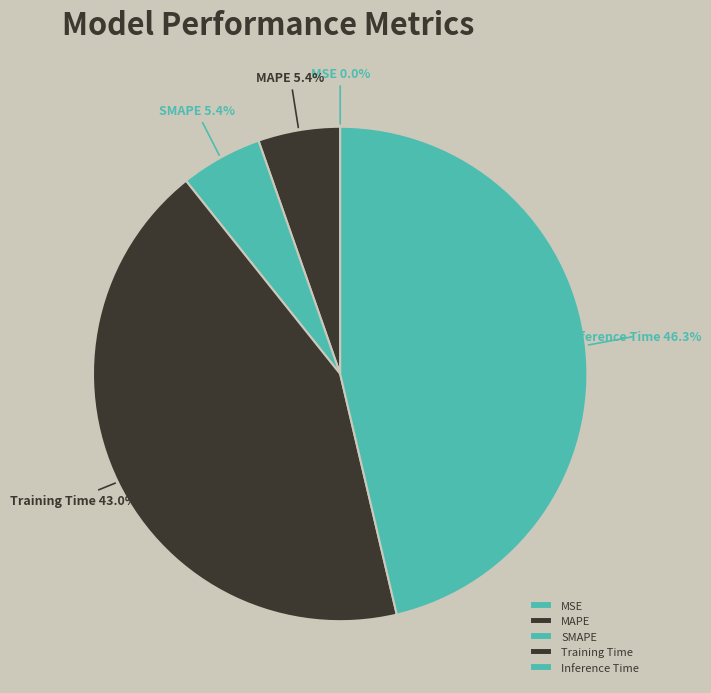

Does any single category account for the majority?

No